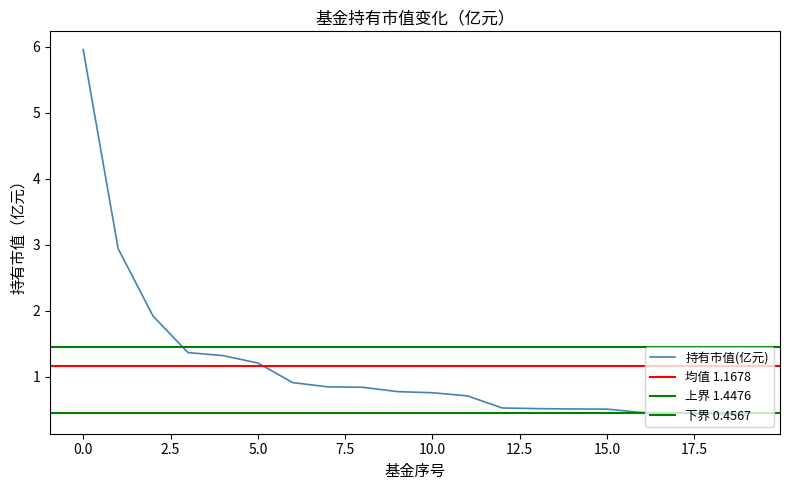

Rank the categories by value from lowest to highest.

19, 18, 17, 16, 15, 14, 13, 12, 11, 10, 9, 8, 7, 6, 5, 4, 3, 2, 1, 0